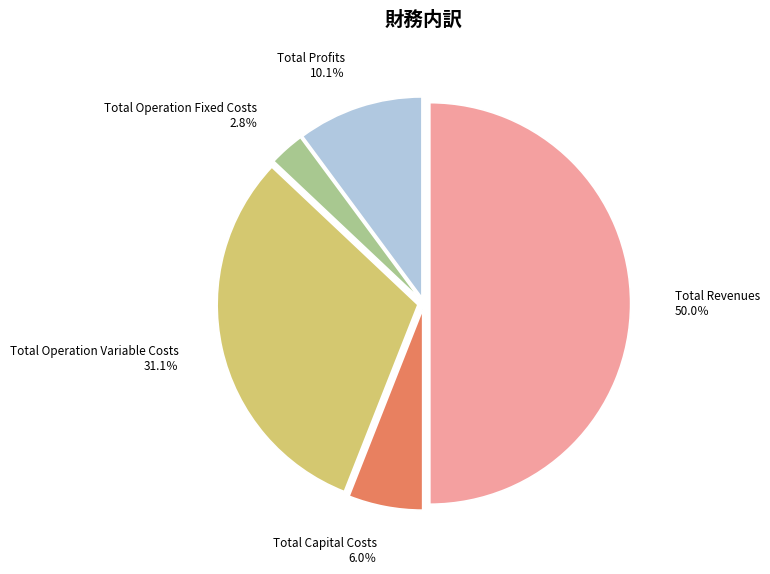

Do Total Revenues and Total Profits together represent more than half of the pie?

Yes